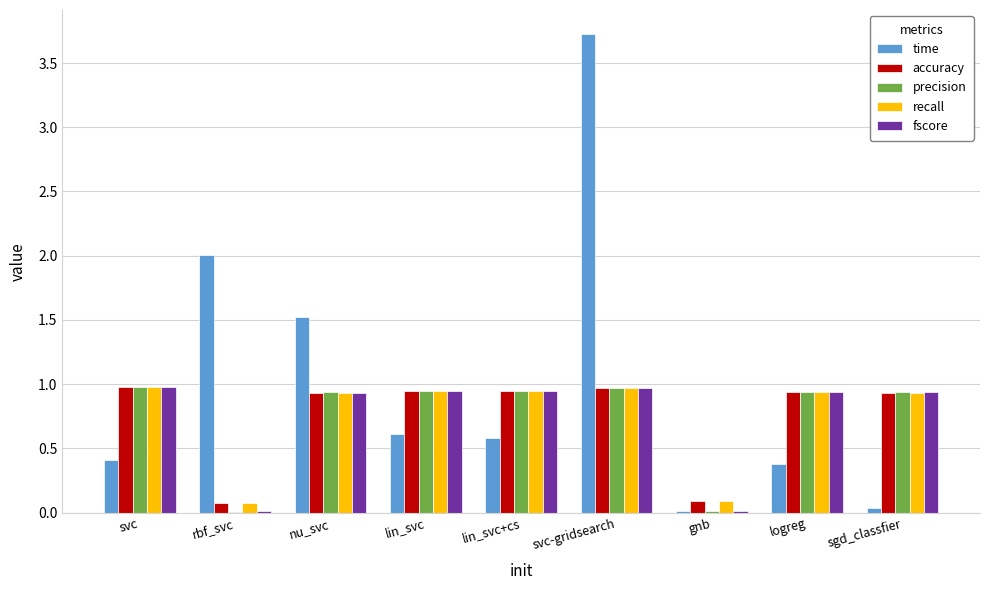

Is it true that precision equals 0.2 at sgd_classfier?

False